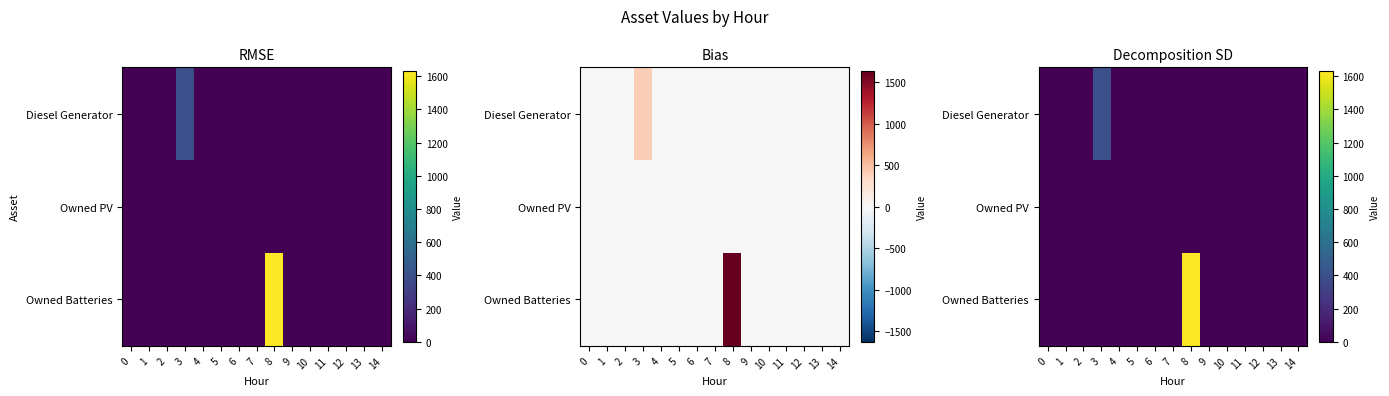

What is the greatest value displayed?

1629